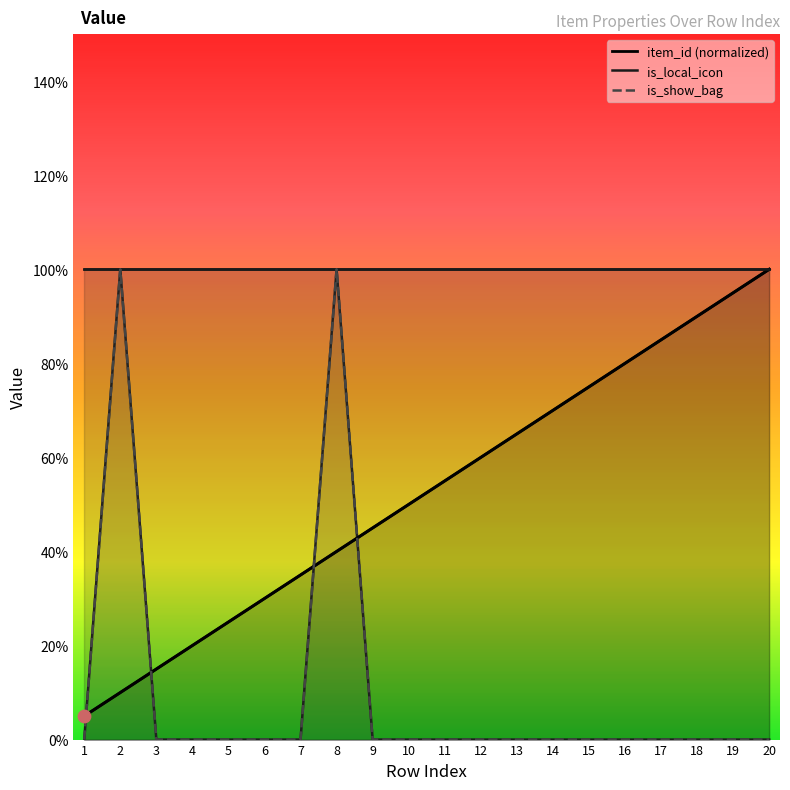

Which series contains the highest Y value?

item_id